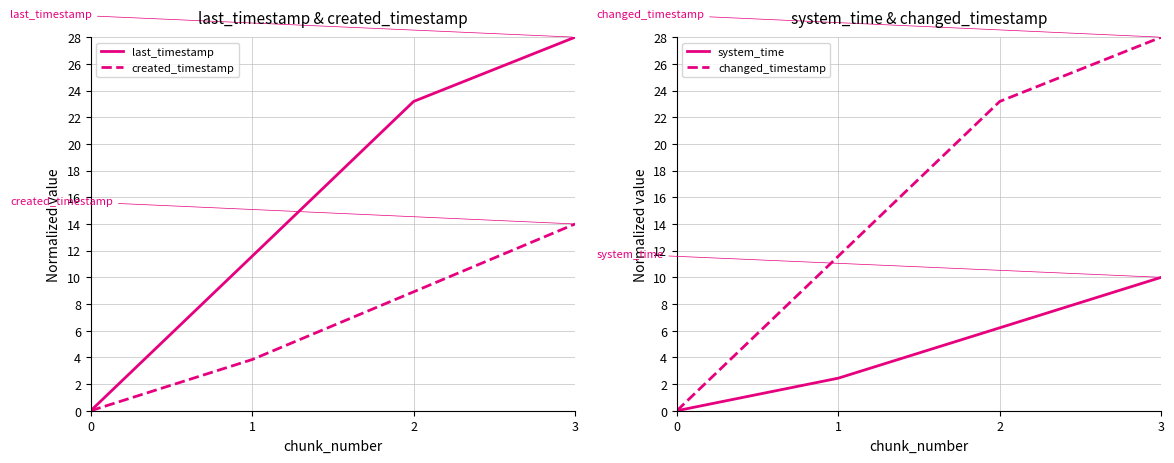

Rank the categories by created_timestamp value from lowest to highest.

0, 1, 2, 3